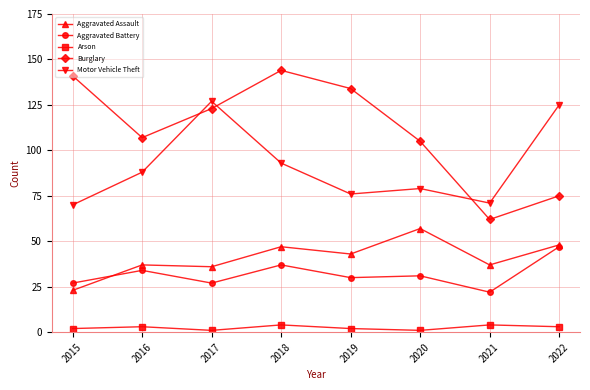

What is the greatest value displayed?

144